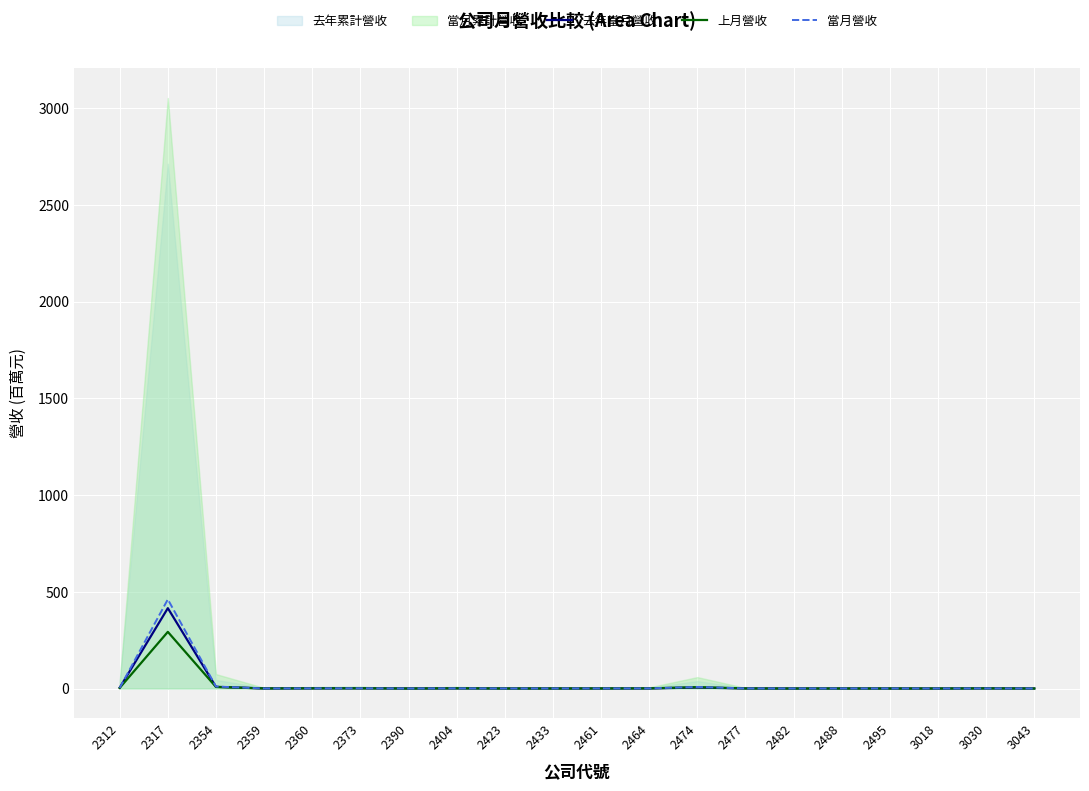

What is the spread (max minus min) of values at 2354?

2.4